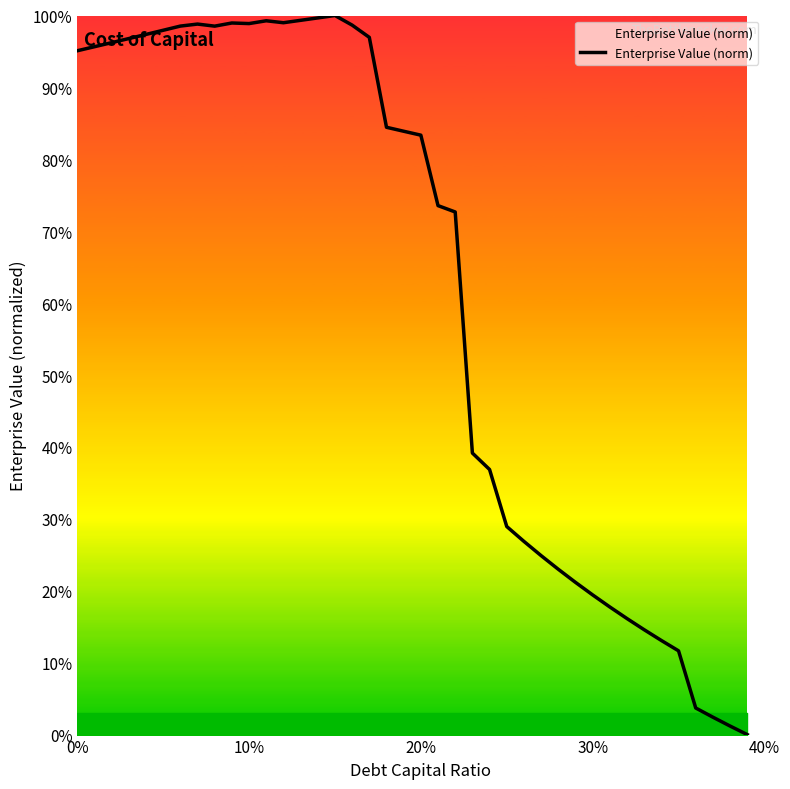

Is this an area chart (filled region under the line)?

Yes